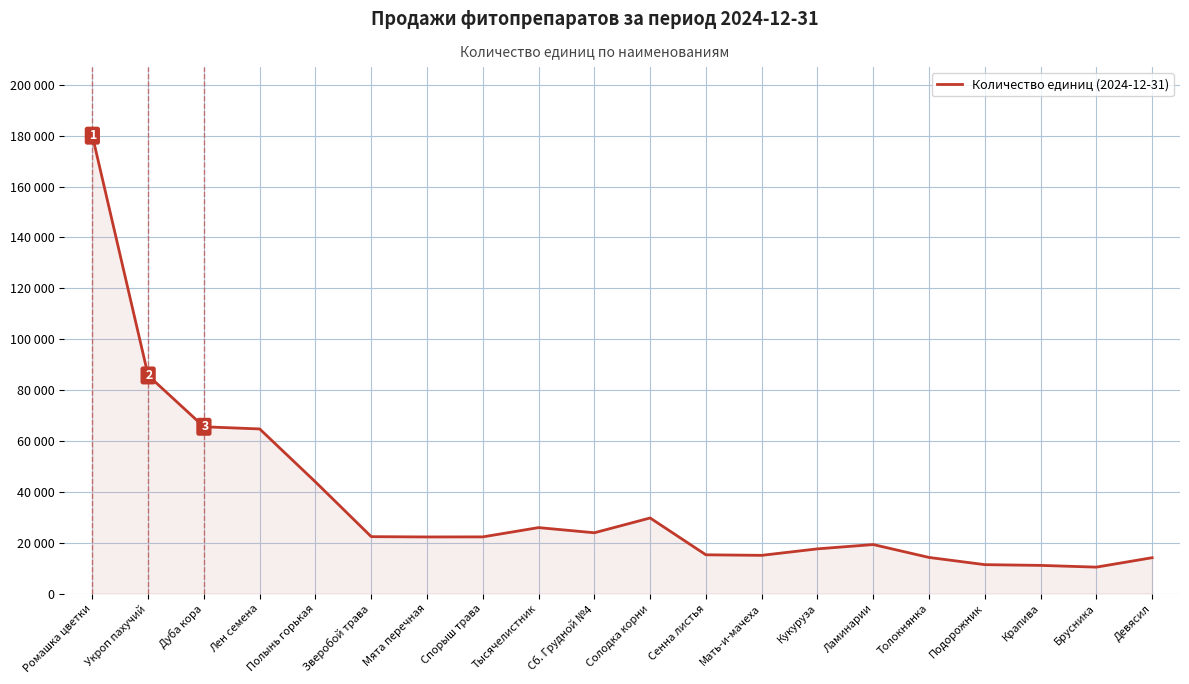

What is the label of the 10th point from the left?

Сб. Грудной №4